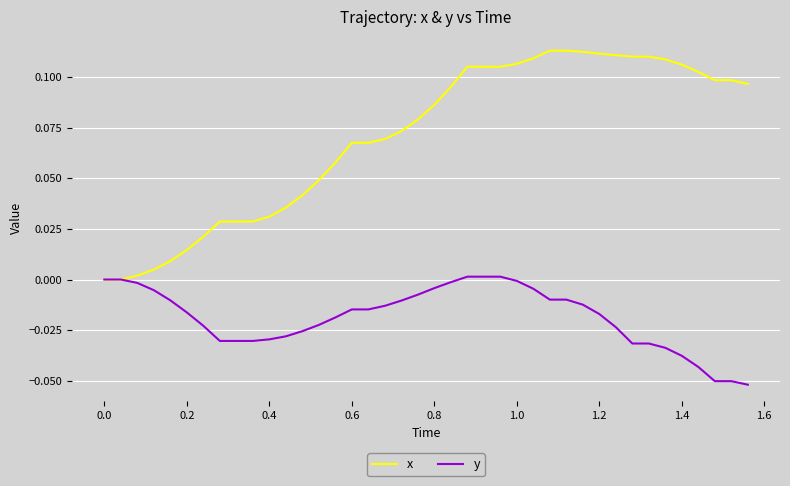

Which series has the largest total across all categories?

x